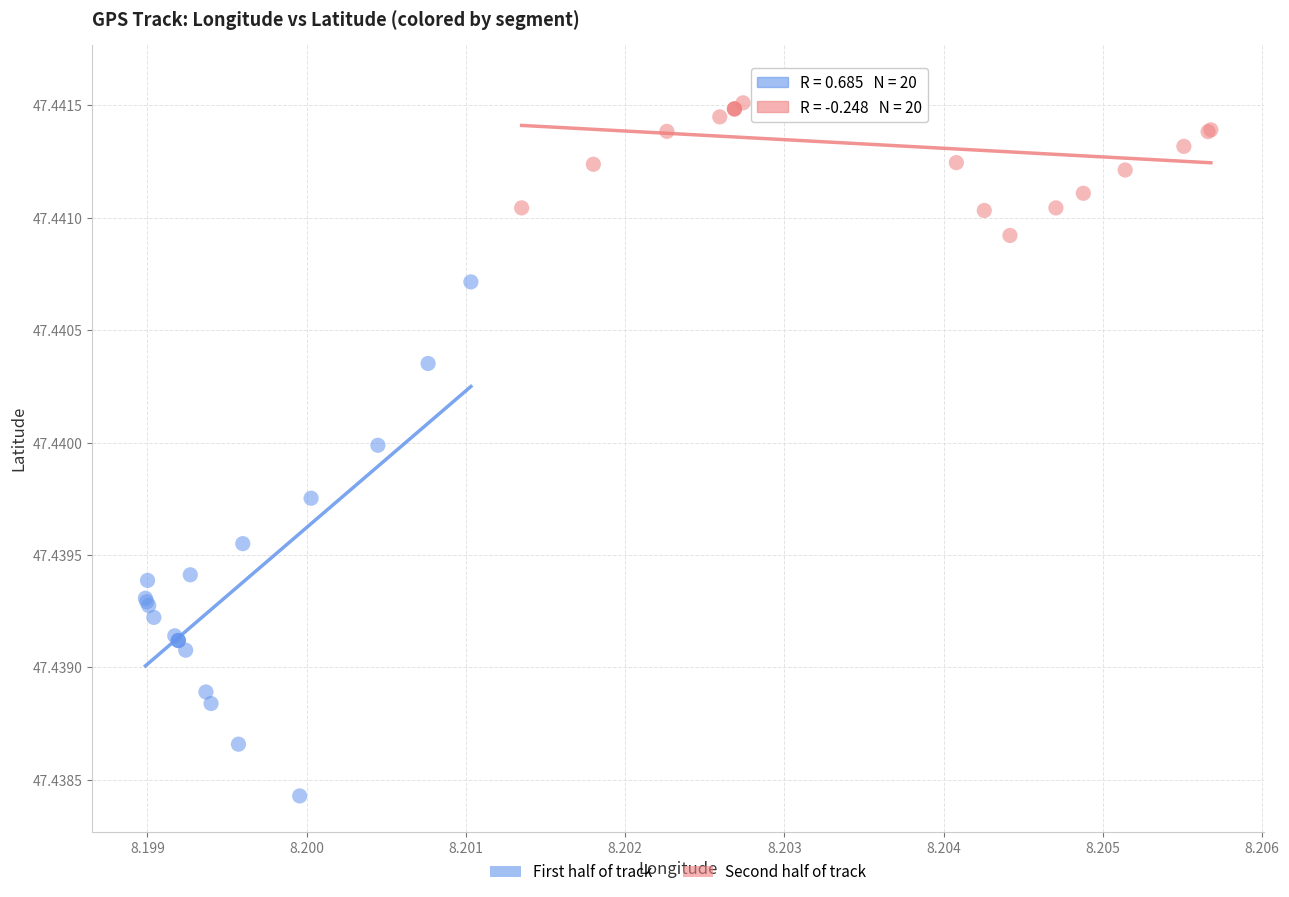

Which series reaches the maximum Y coordinate?

Second half of track